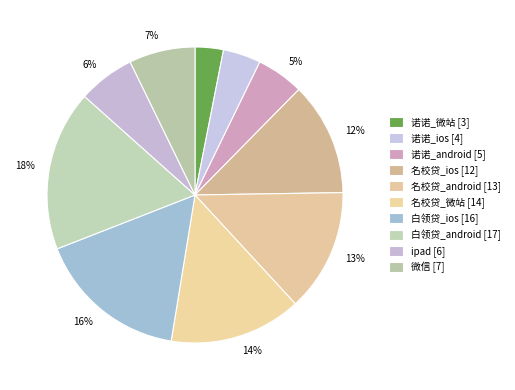

Is the sum of 诺诺_android and ipad greater than half?

No